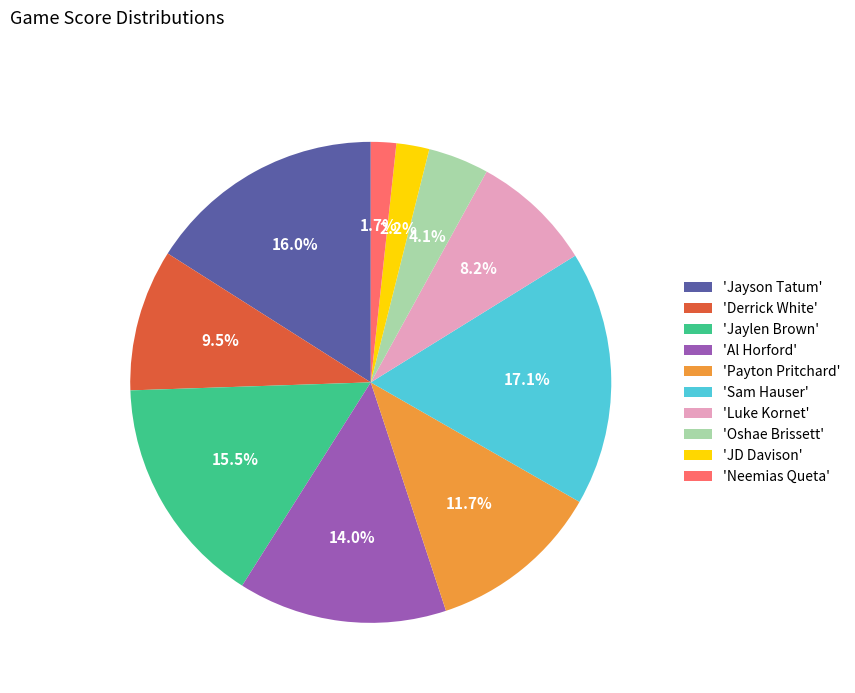

Which has a higher value, 'Derrick White' or 'JD Davison'?

'Derrick White'